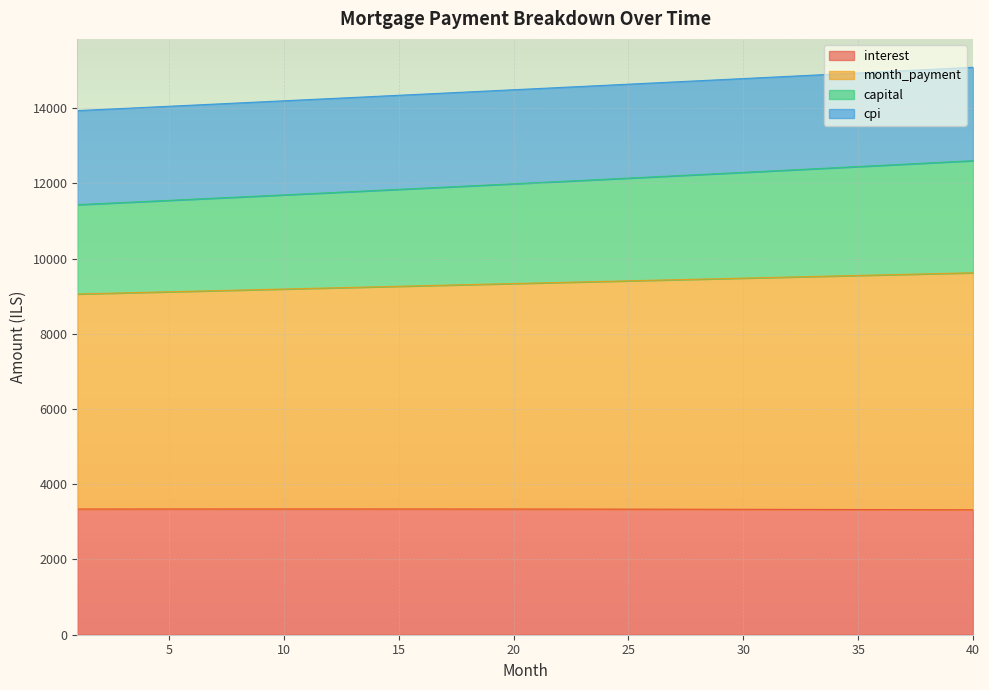

True or false: capital and month_payment cross at least once.

False